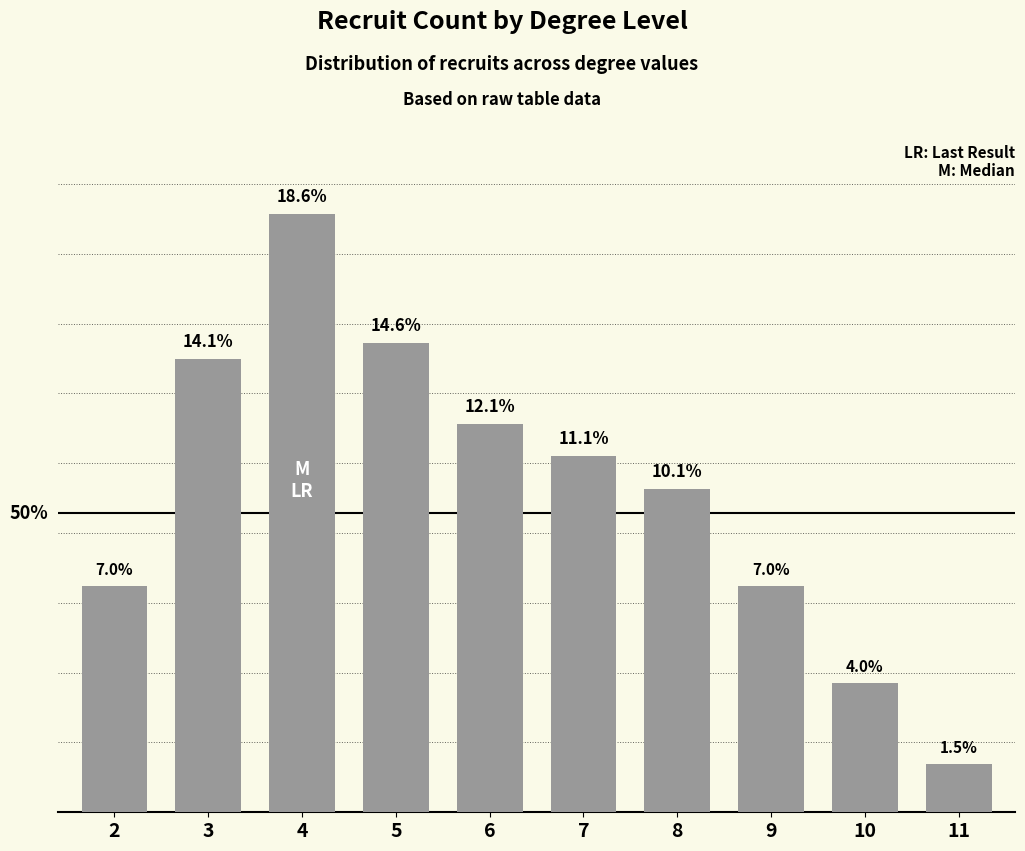

Are the bars grouped side by side (vs. stacked)?

No